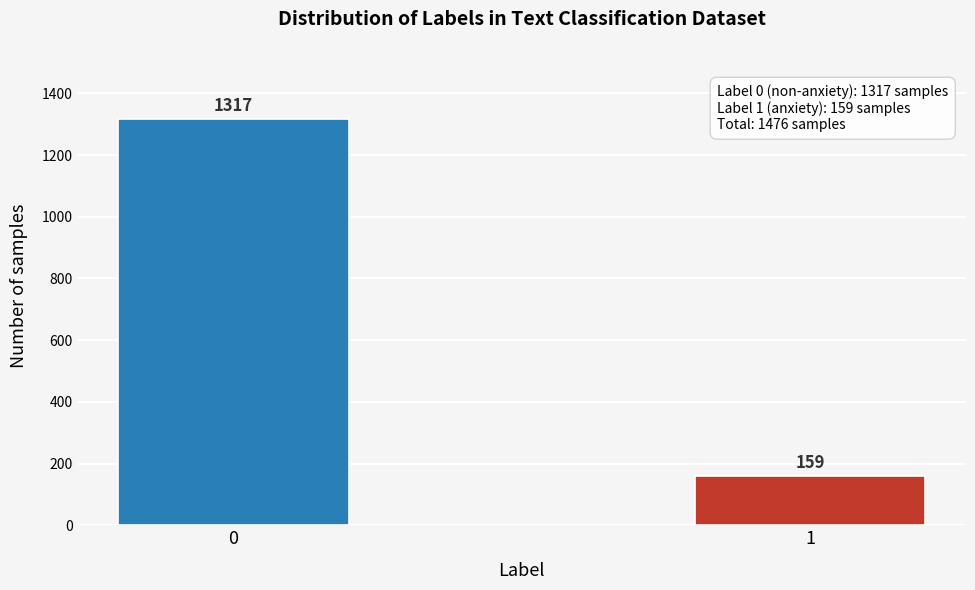

Reading right to left, extract all data points from this chart.

1=159	0=1317